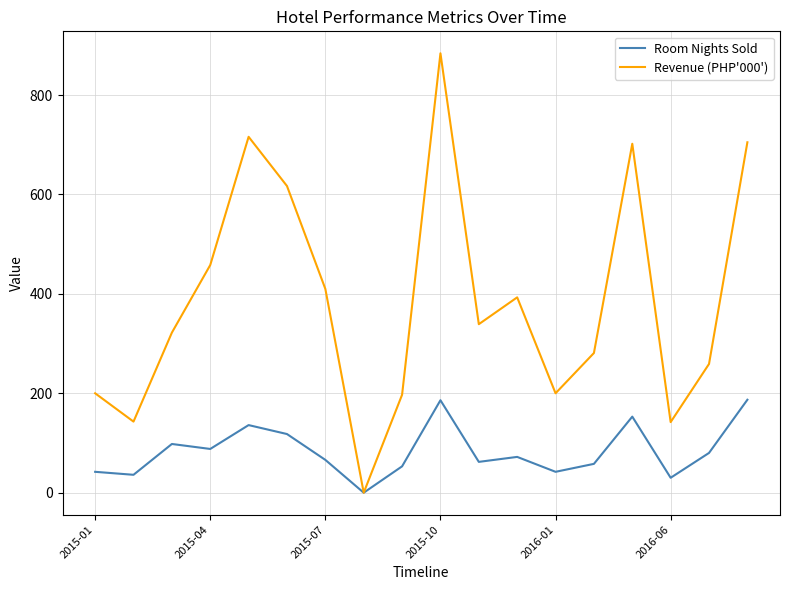

Does the chart have visible grid lines?

Yes